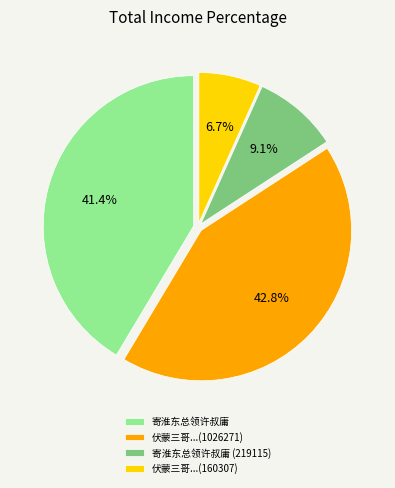

Combined, do 寄淮东总领许叔庸 (219115) and 伏蒙三哥...(160307) account for over 50%?

No